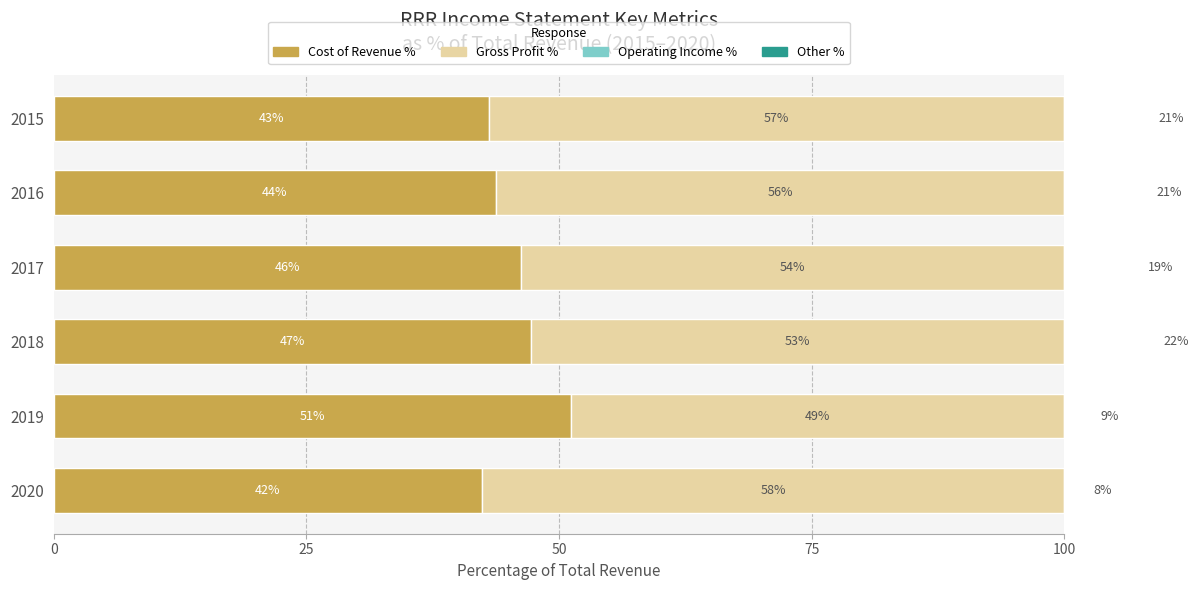

How many data points in Operating Income % are above 20?

3